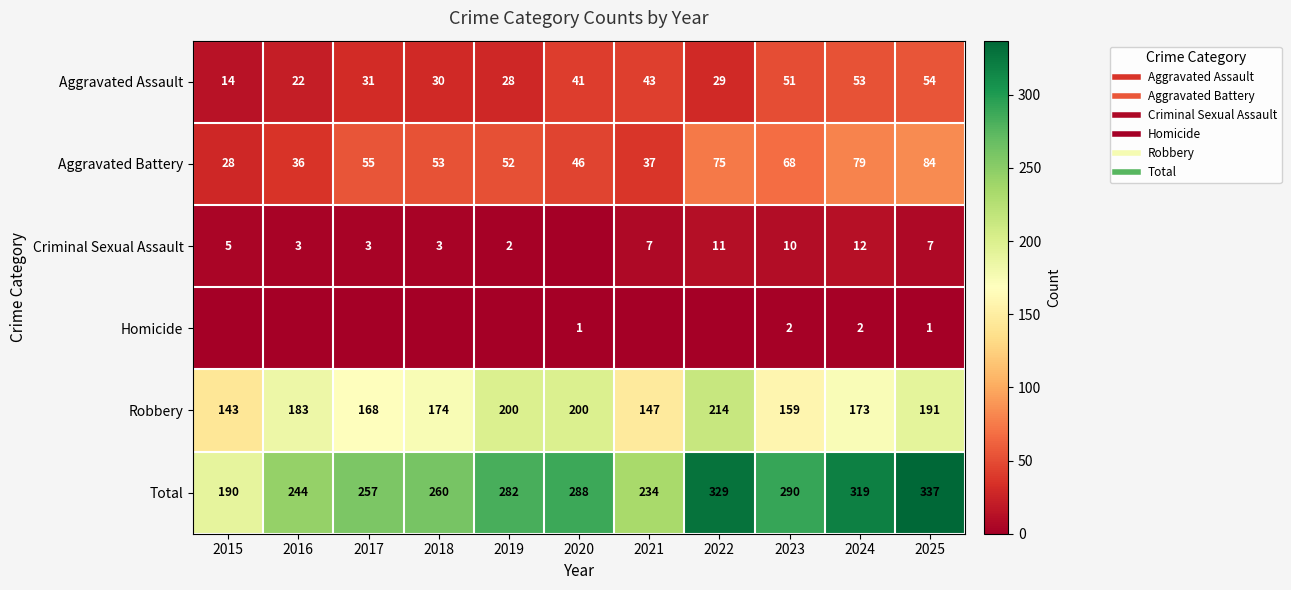

What is the spread (max minus min) of values at 2025?

336